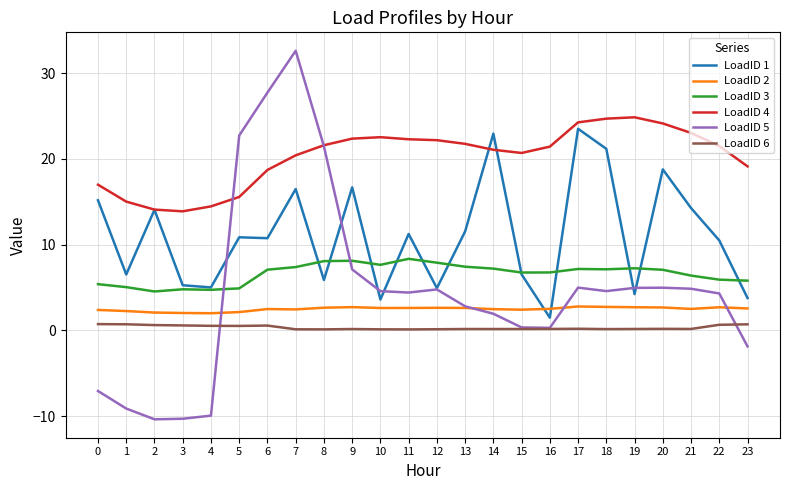

What value does the LoadID 3 series have at 3?

4.8